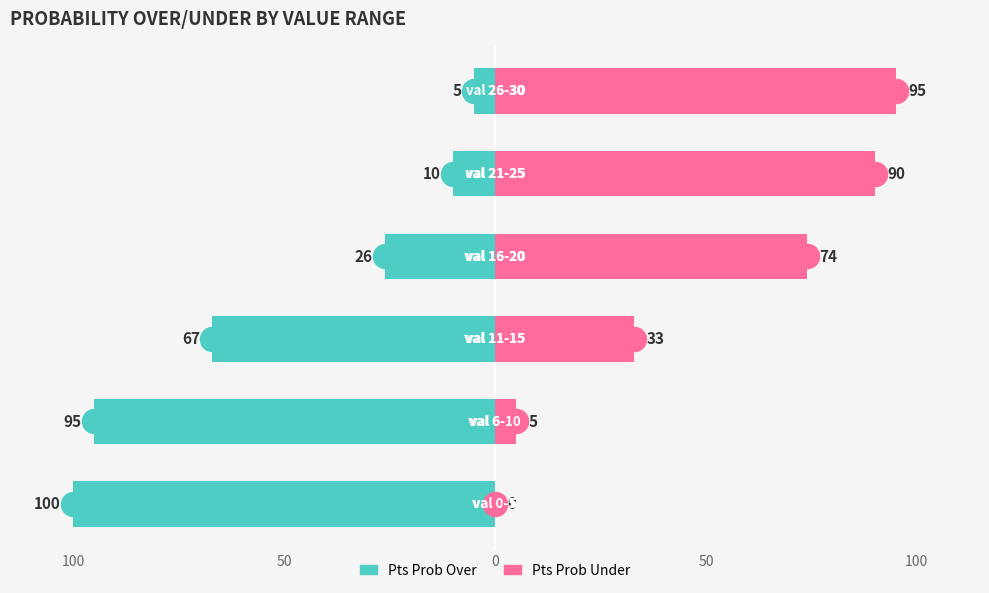

Which series reaches the minimum Y coordinate?

Pts Prob Over